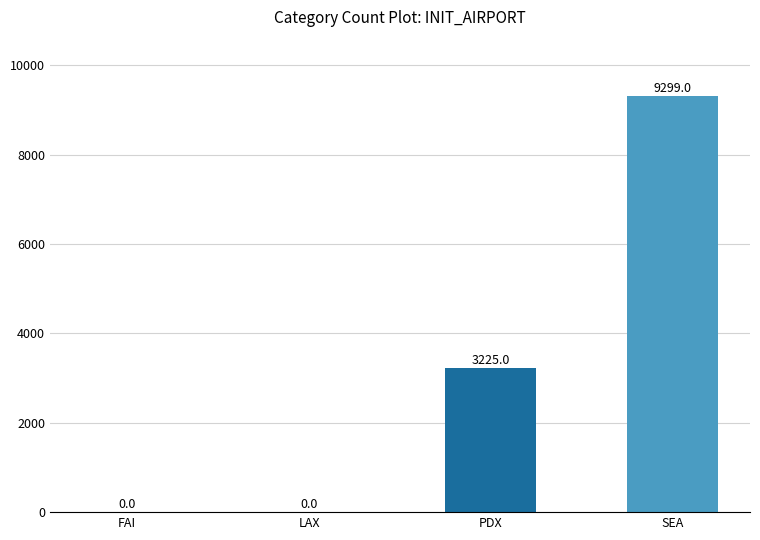

Between FAI and PDX, which is larger?

PDX